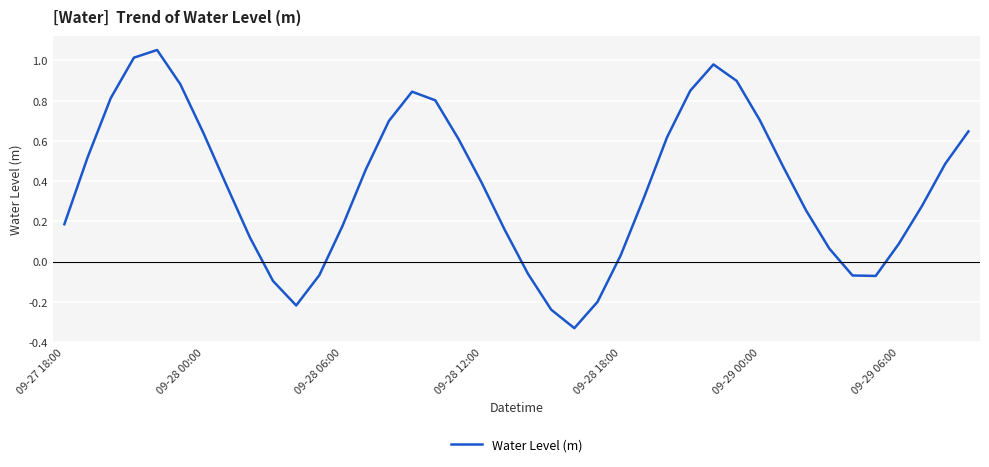

Does the chart have visible grid lines?

Yes